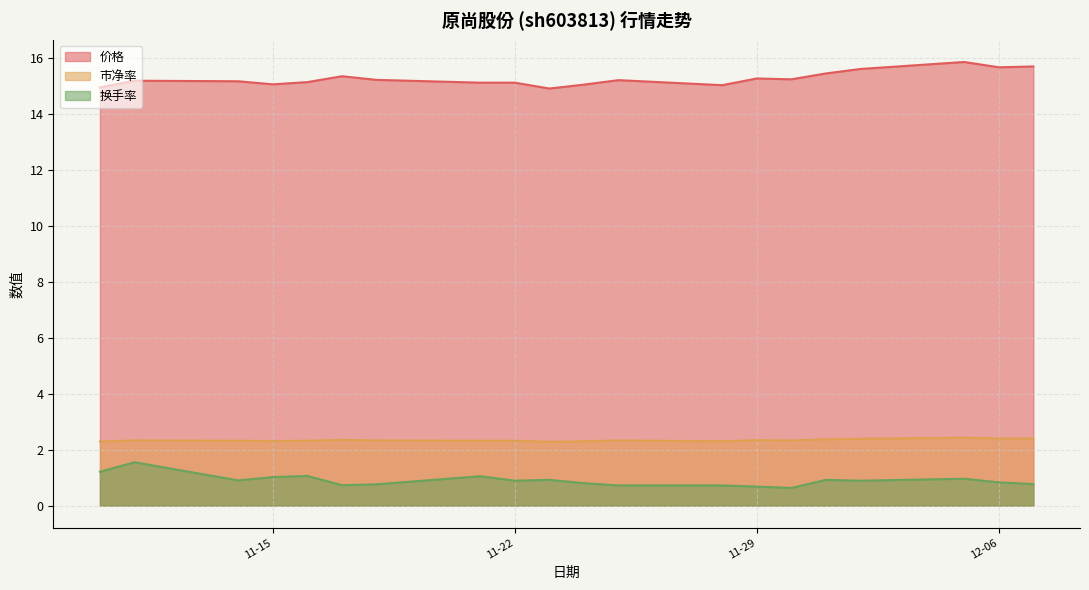

At which label does 换手率 reach its minimum?

2022-11-30